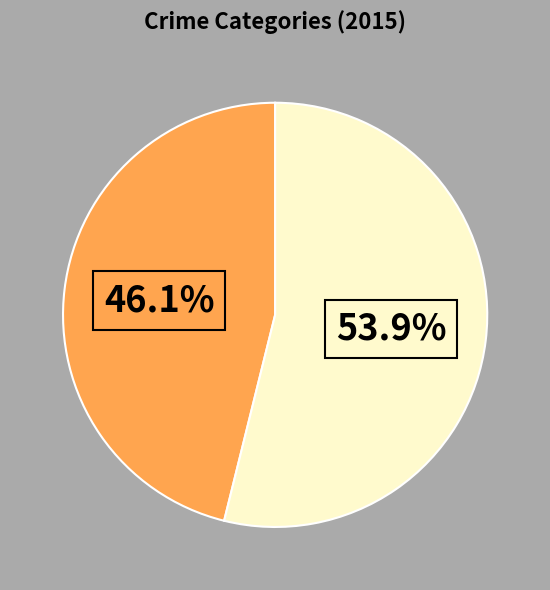

Is there a majority slice in this chart?

Yes